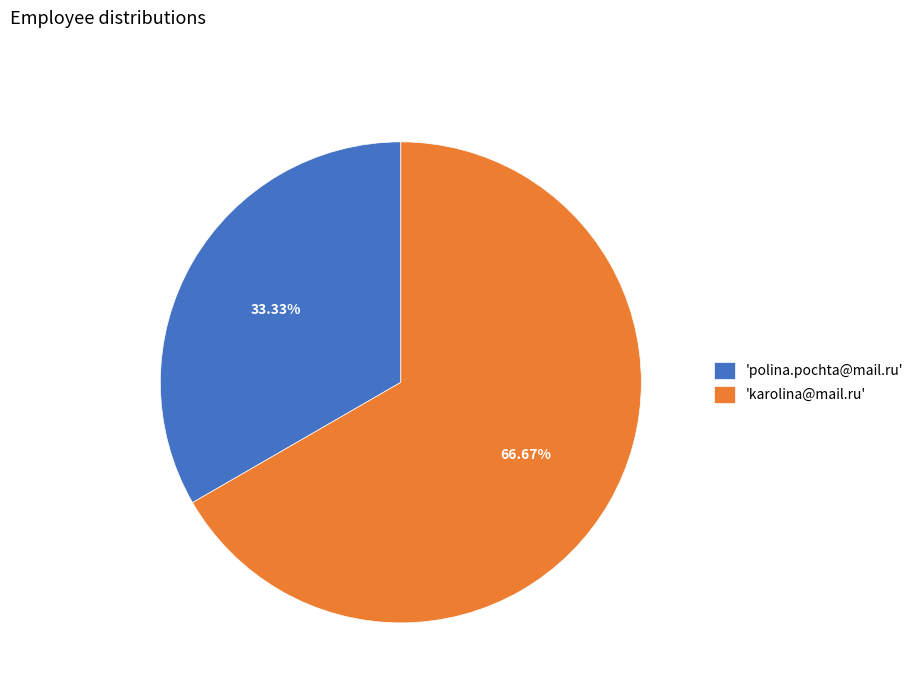

How many slices are in this pie chart?

2